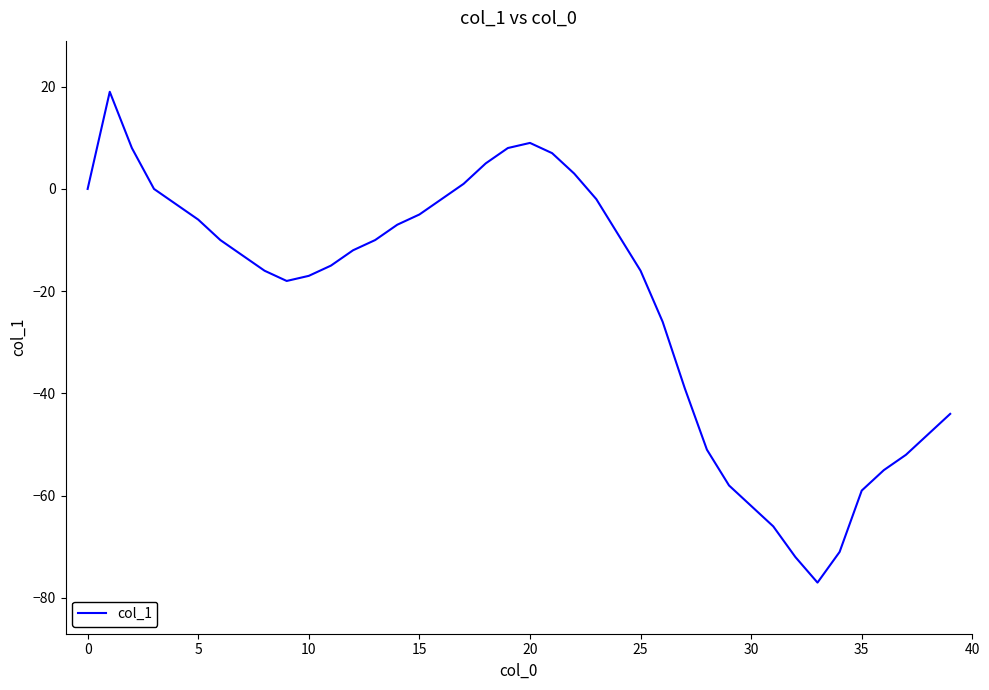

What is the smallest value displayed?

-77